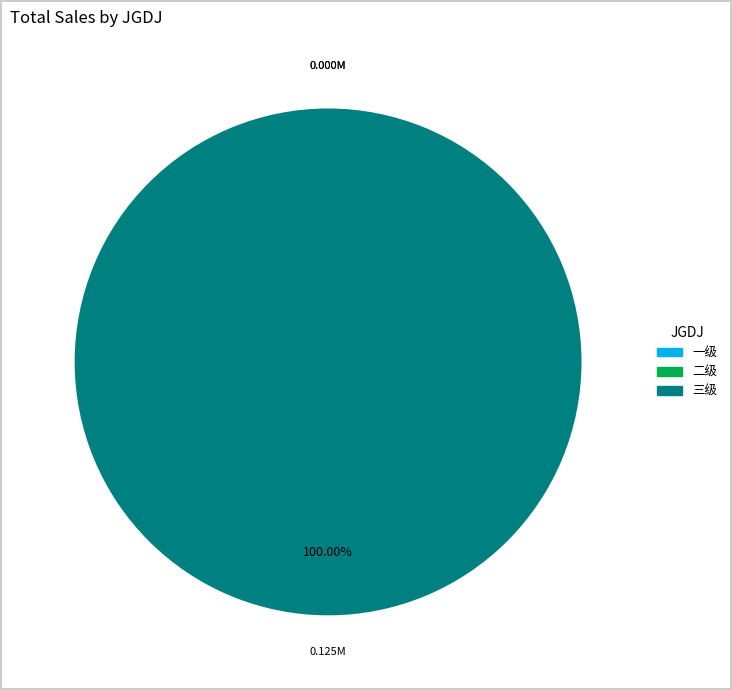

Is it true that 一级 is 12% of the pie?

False